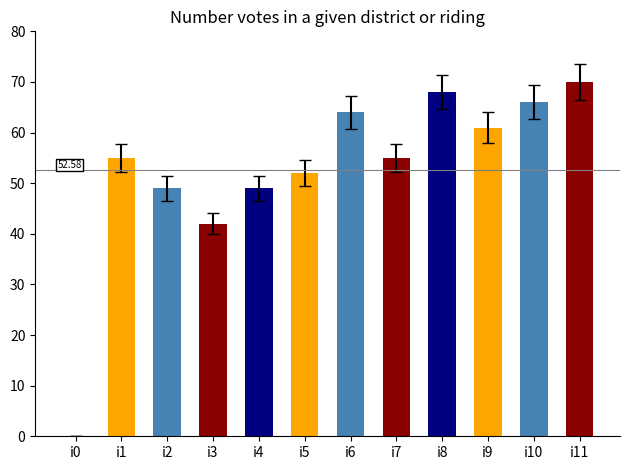

Read the value at i11, to the nearest 10.

70